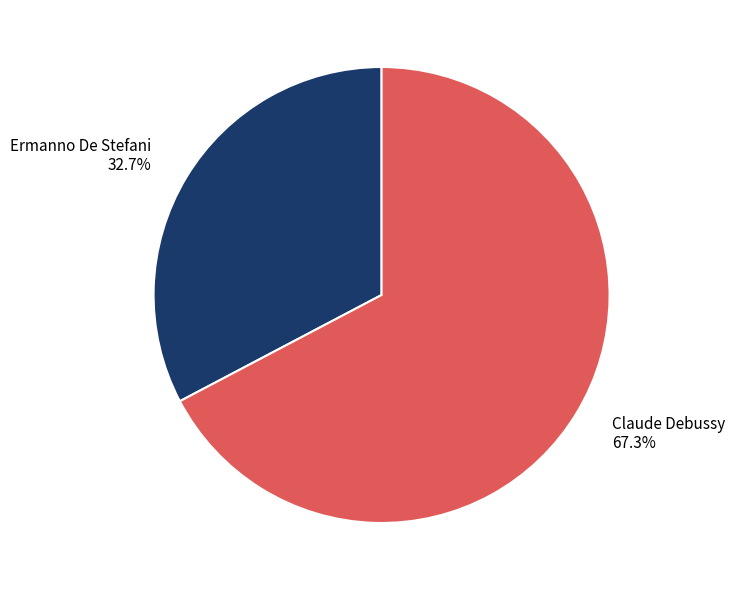

Combined, what portion of the pie is Claude Debussy and Ermanno De Stefani?

100.0%